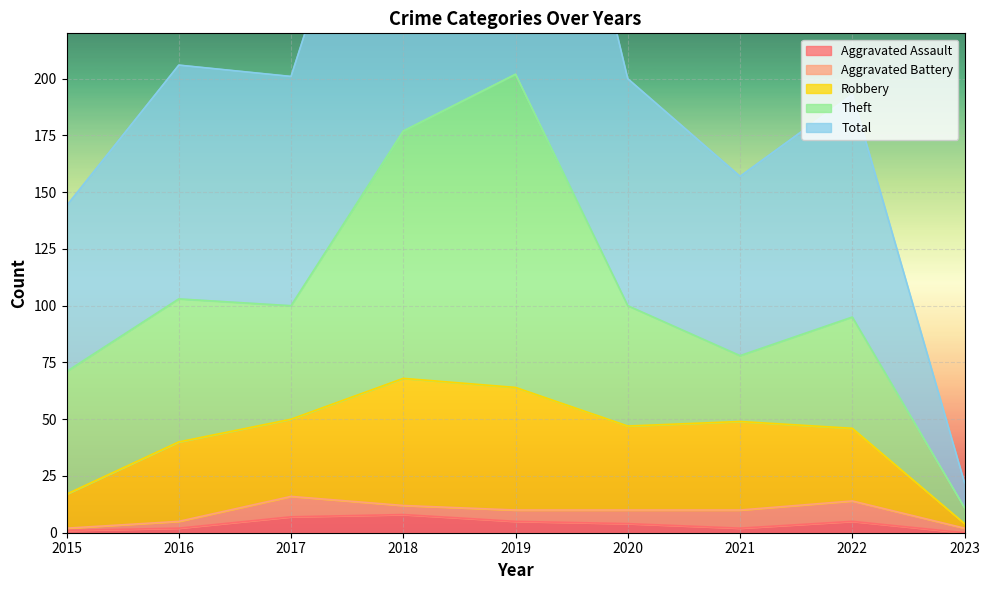

Which series has the widest spread of values?

Total